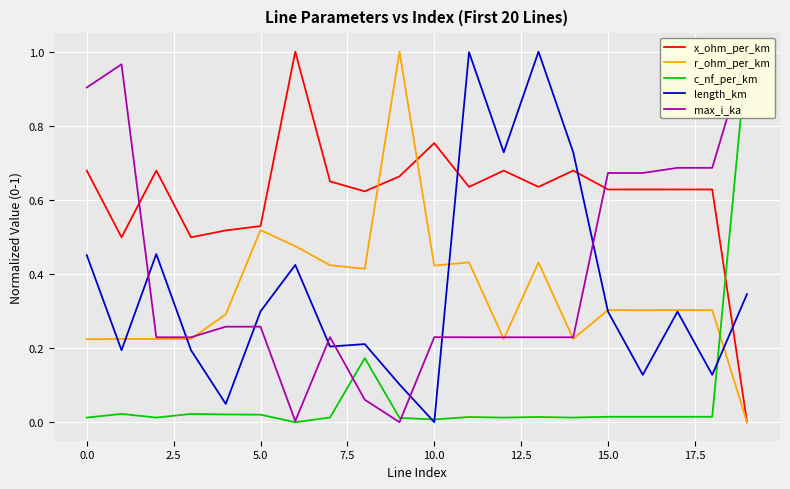

Rank the series at 10 from lowest to highest value.

length_km, c_nf_per_km, max_i_ka, r_ohm_per_km, x_ohm_per_km